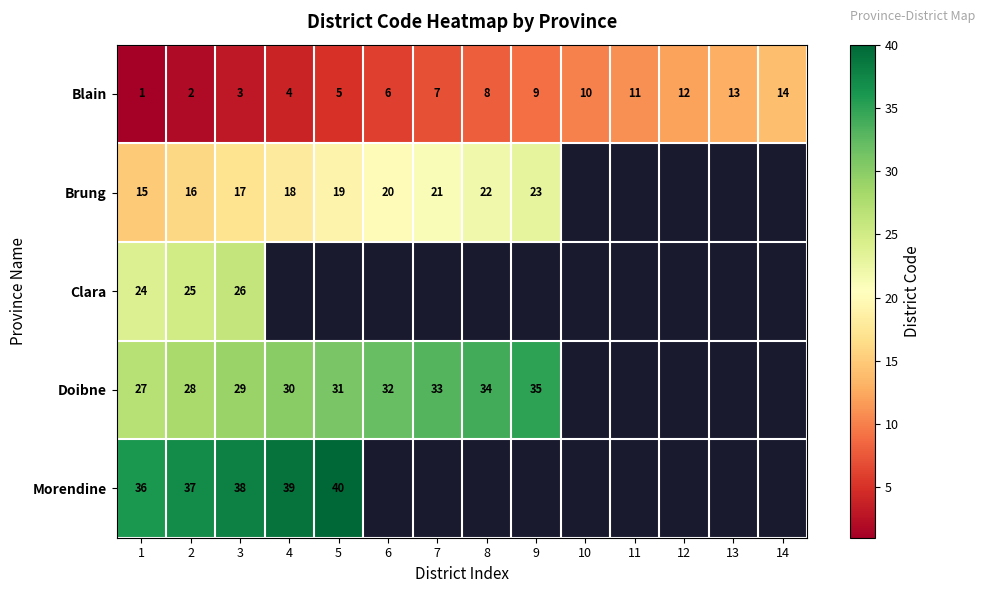

Which has a higher value, 1 or 4?

4